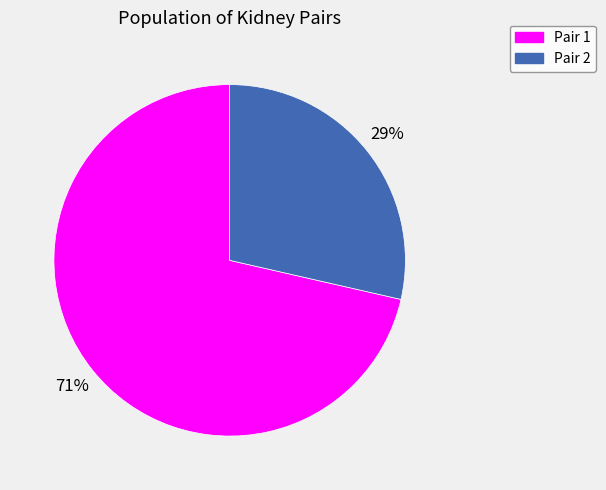

How many slices are in this pie chart?

2